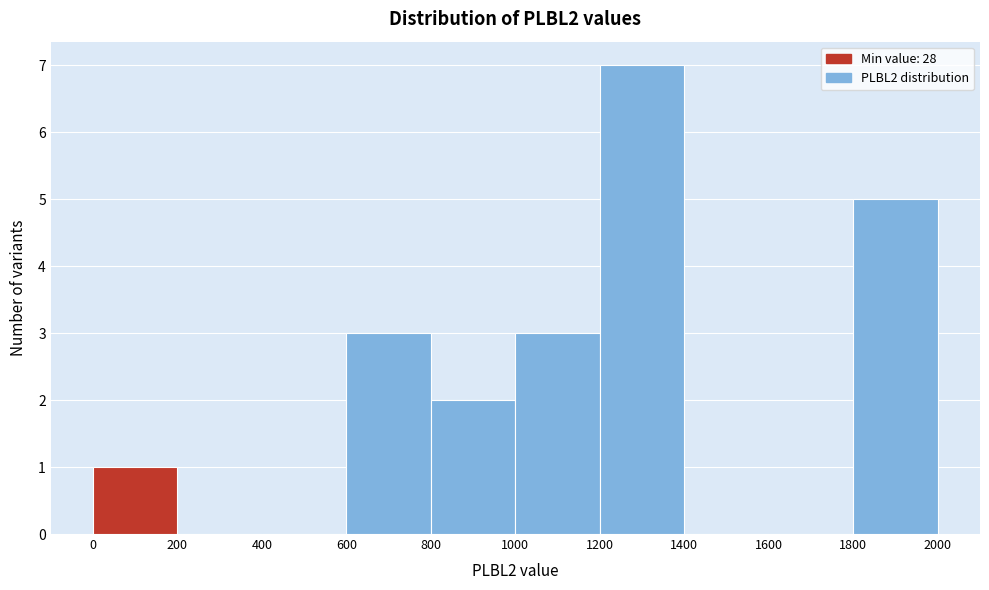

Reading left to right, transcribe this chart: for each bar, give the range it covers on the x-axis and its height. The values are not printed on the chart, so give them approximately, as read against the axis.

0 to 200: 1
200 to 400: 0
400 to 600: 0
600 to 800: 3
800 to 1000: 2
1000 to 1200: 3
1200 to 1400: 7
1400 to 1600: 0
1600 to 1800: 0
1800 to 2000: 5